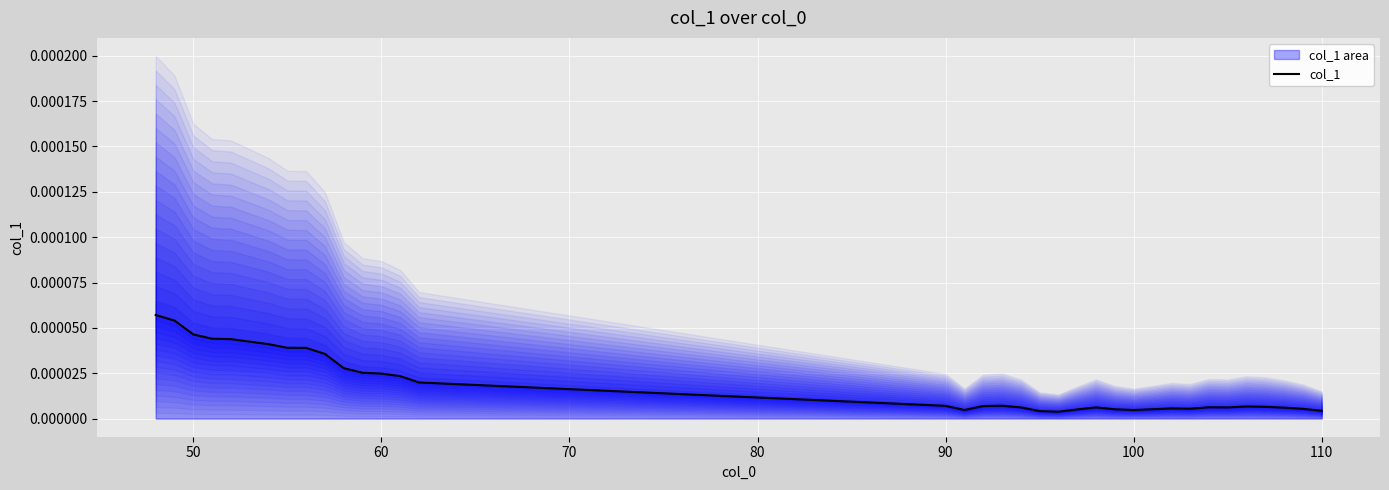

How many series are shown in this chart?

1